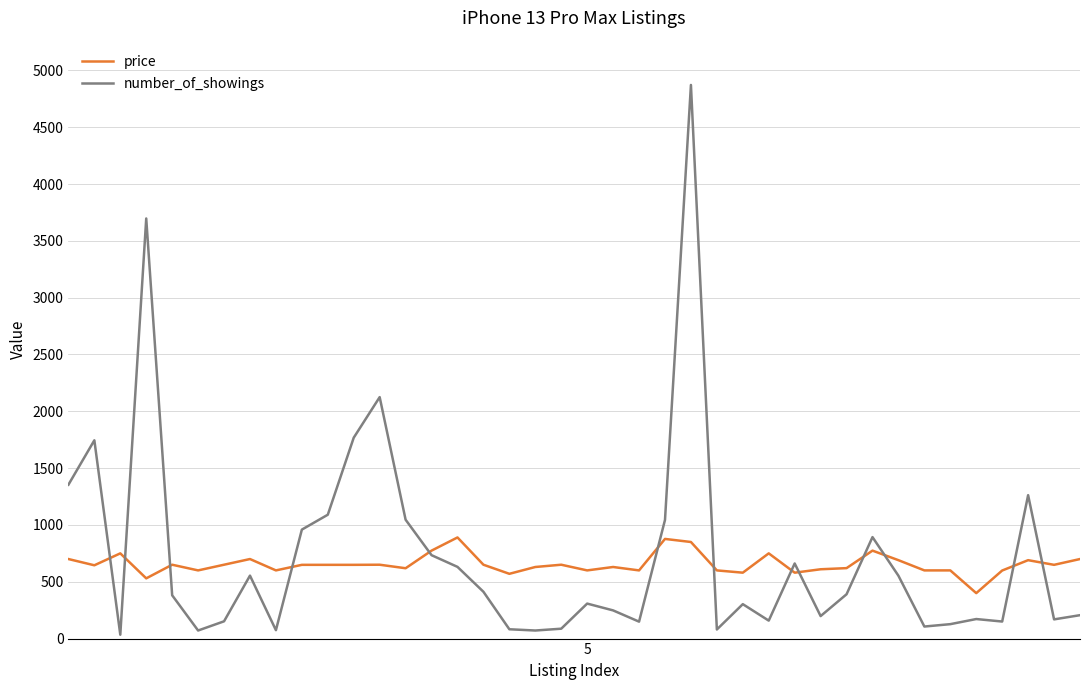

How many lines are shown in the chart?

2